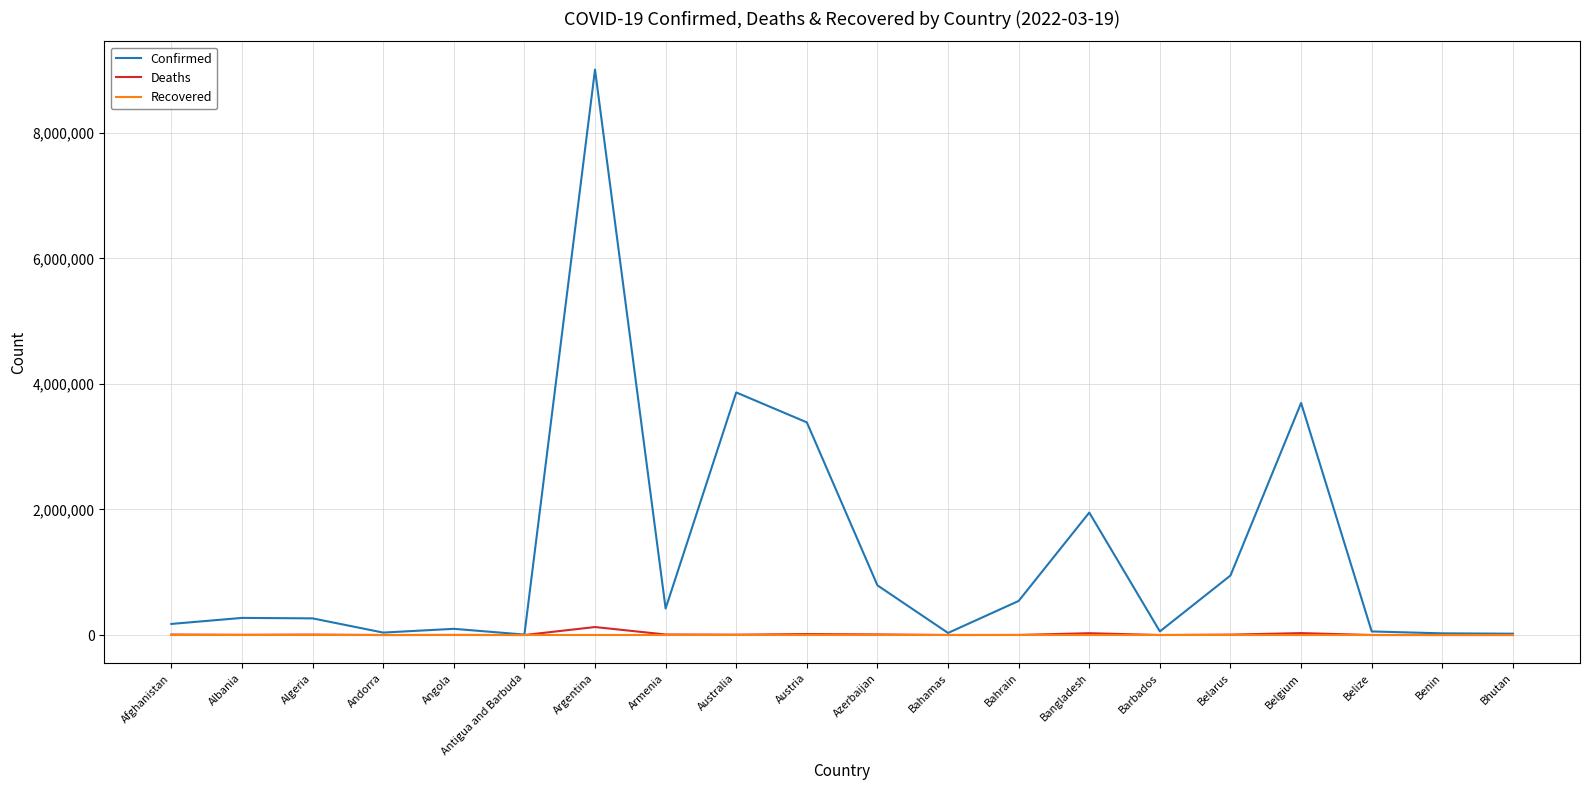

At which label is Confirmed closest to 4506149?

Australia